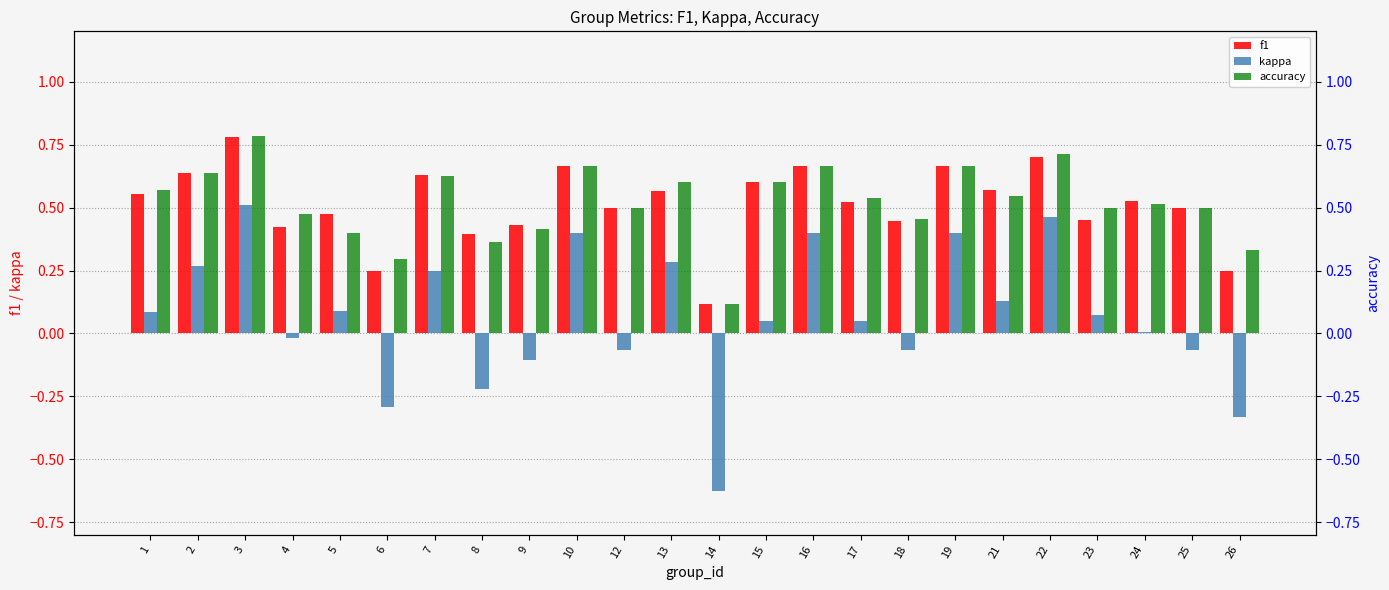

How many values in the kappa series exceed 0?

15